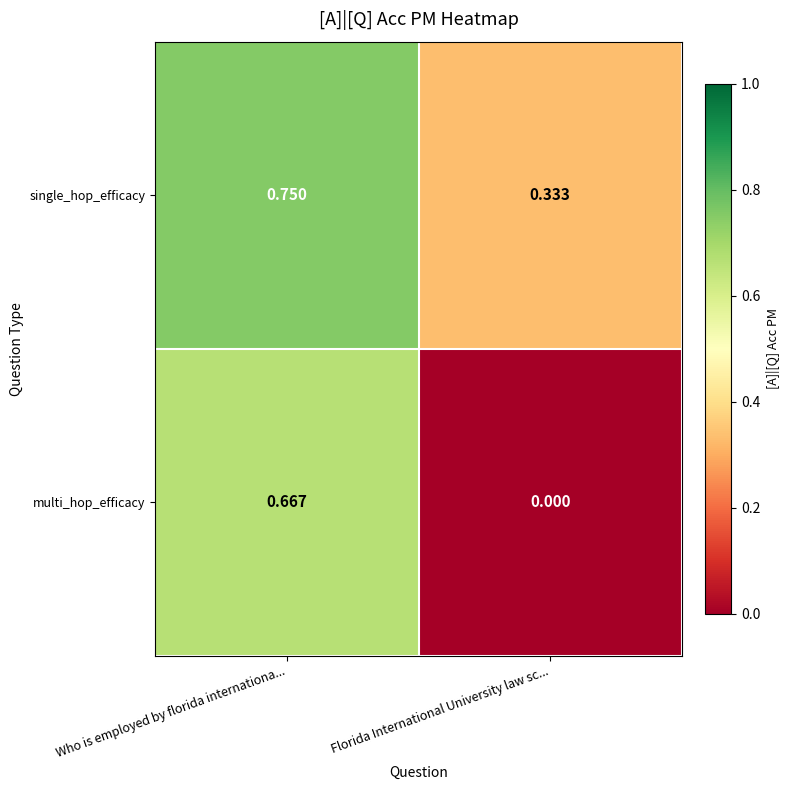

Which category has the highest value in the multi_hop_efficacy series?

Who is employed by florida internationa...